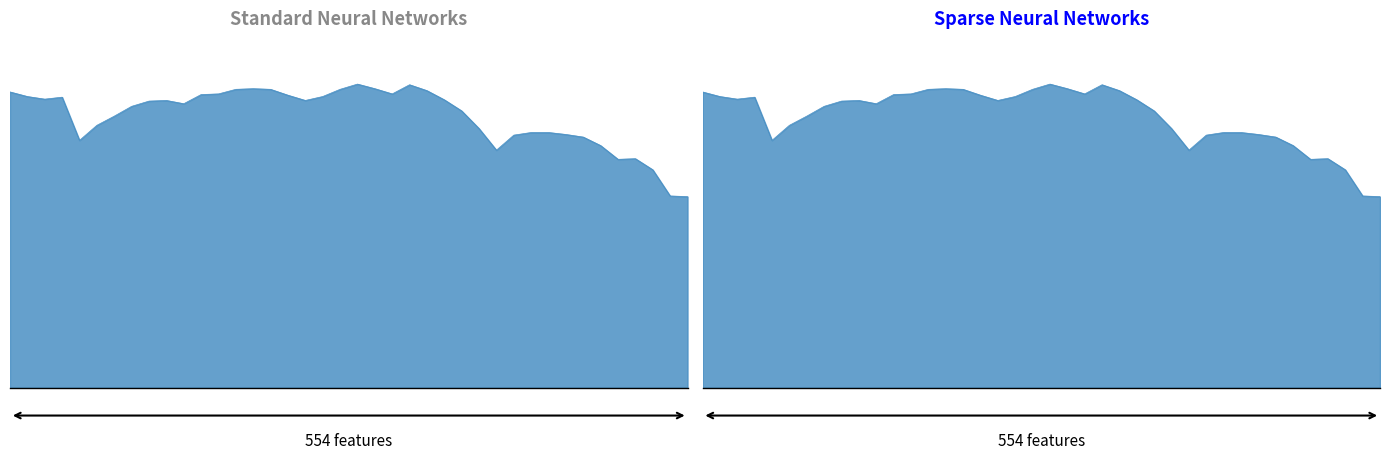

Is it true that the value at 201807 is 4.6?

True